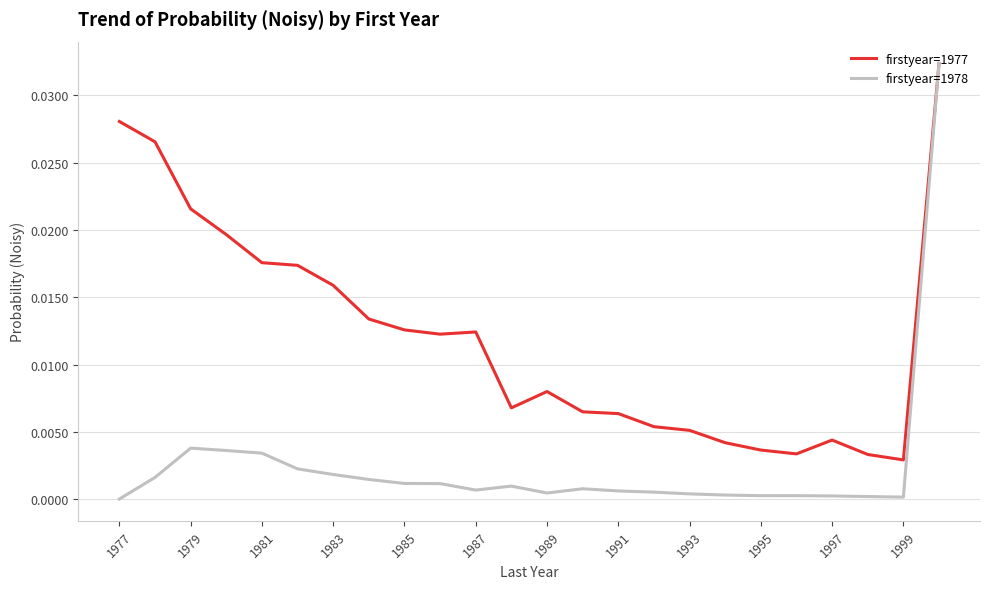

Which series has the widest spread of values?

firstyear=1978